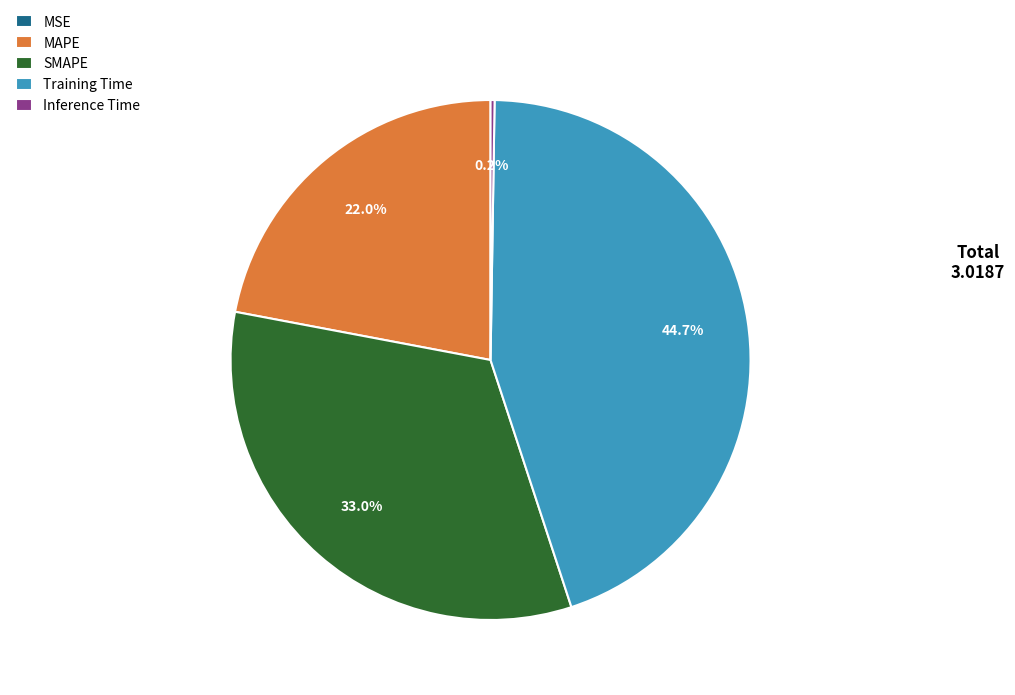

What is the largest slice in the pie chart?

Training Time